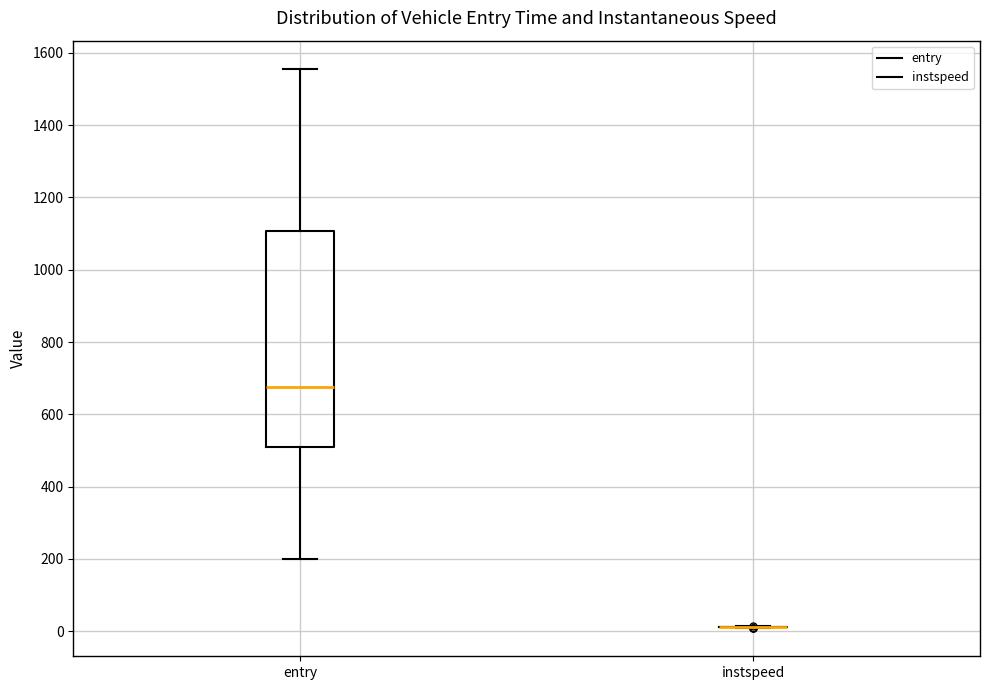

Reading left to right, read every box against the y-axis: the position of its median line, the range the box covers, and the ends of its whiskers. The values are not printed on the chart, so give them approximately, as read against the axis.

entry: median 680, box 520 to 1100, whiskers 200 to 1560
instspeed: box collapsed to a line at 20, whiskers 20 to 20